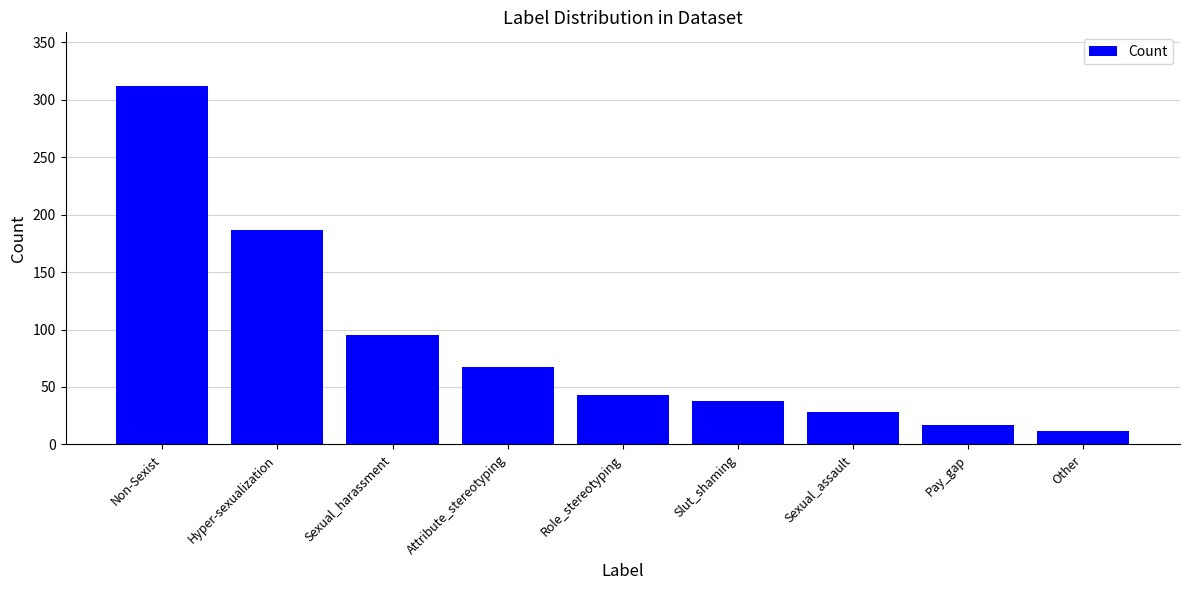

True or false: the data shows 82 at Non-Sexist.

False